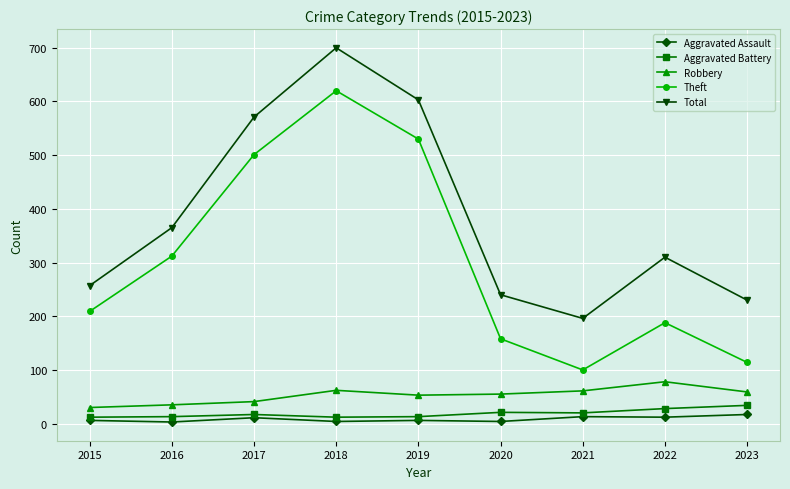

How many values in the Total series are below 310?

4